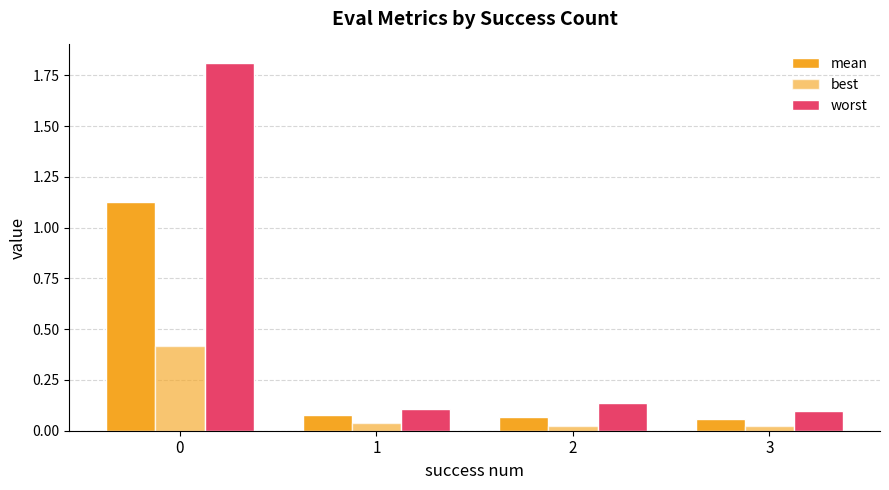

What is the total value across all series at 2?

0.2